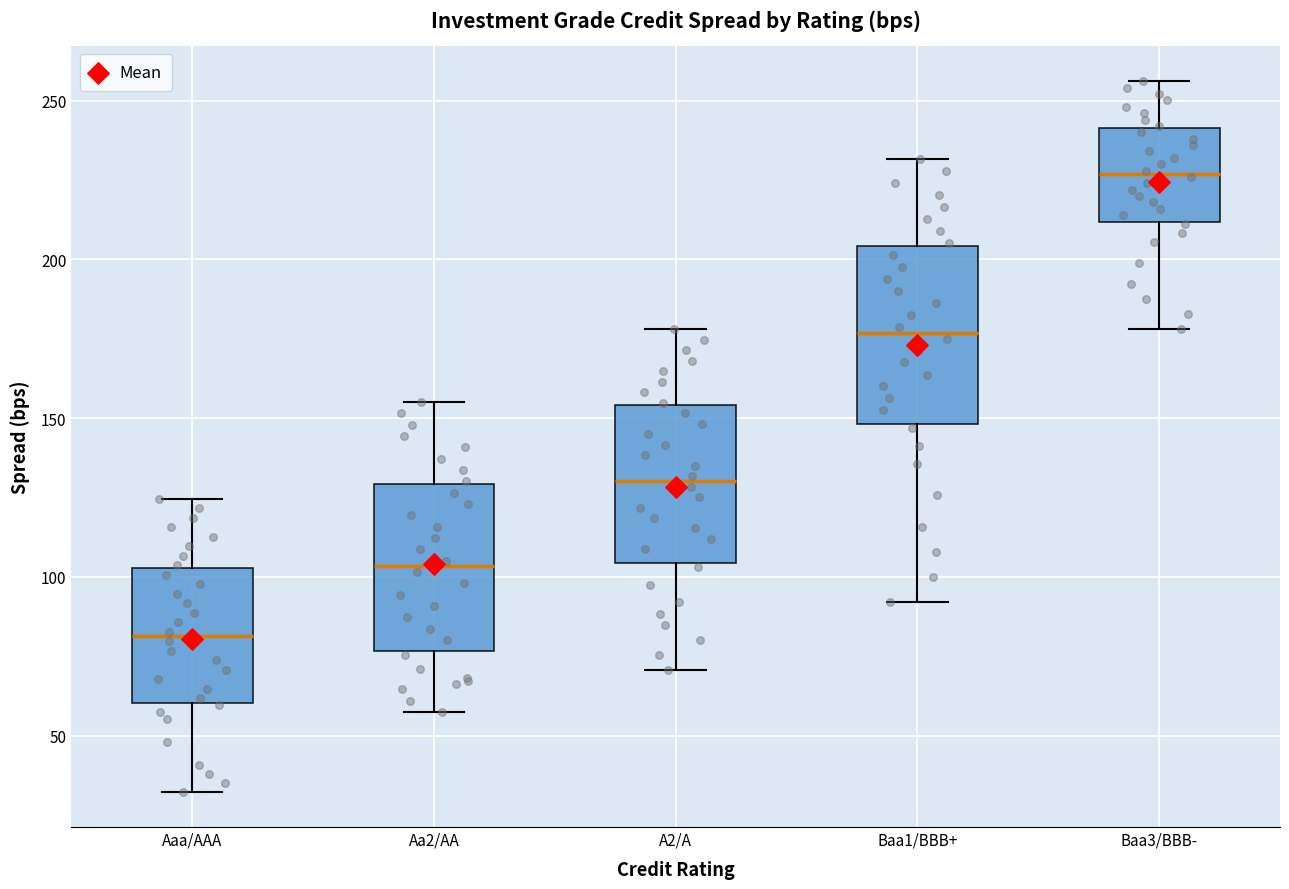

Reading left to right, transcribe this box plot: for each box, give where its median line is, the range the box spans, and where its two whiskers end, as read against the y-axis. The values are not printed on the chart, so give them approximately, as read against the axis.

Aaa/AAA: median 80, box 60 to 105, whiskers 30 to 125
Aa2/AA: median 105, box 75 to 130, whiskers 60 to 155
A2/A: median 130, box 105 to 155, whiskers 70 to 180
Baa1/BBB+: median 175, box 150 to 205, whiskers 90 to 230
Baa3/BBB-: median 225, box 210 to 240, whiskers 180 to 255